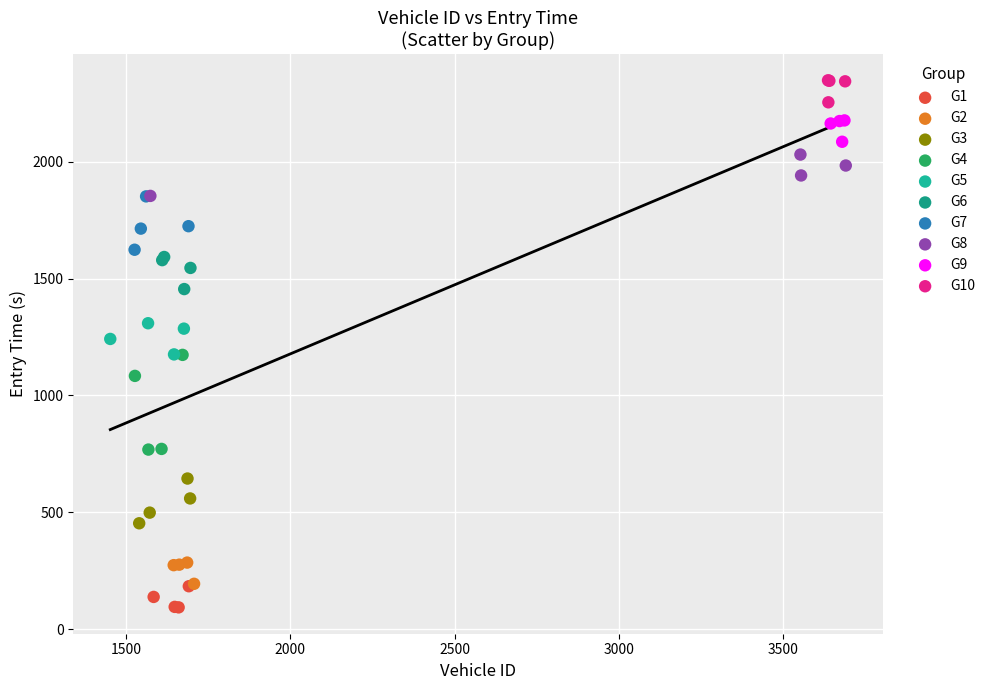

Which series has the largest Y range (max minus min)?

G4